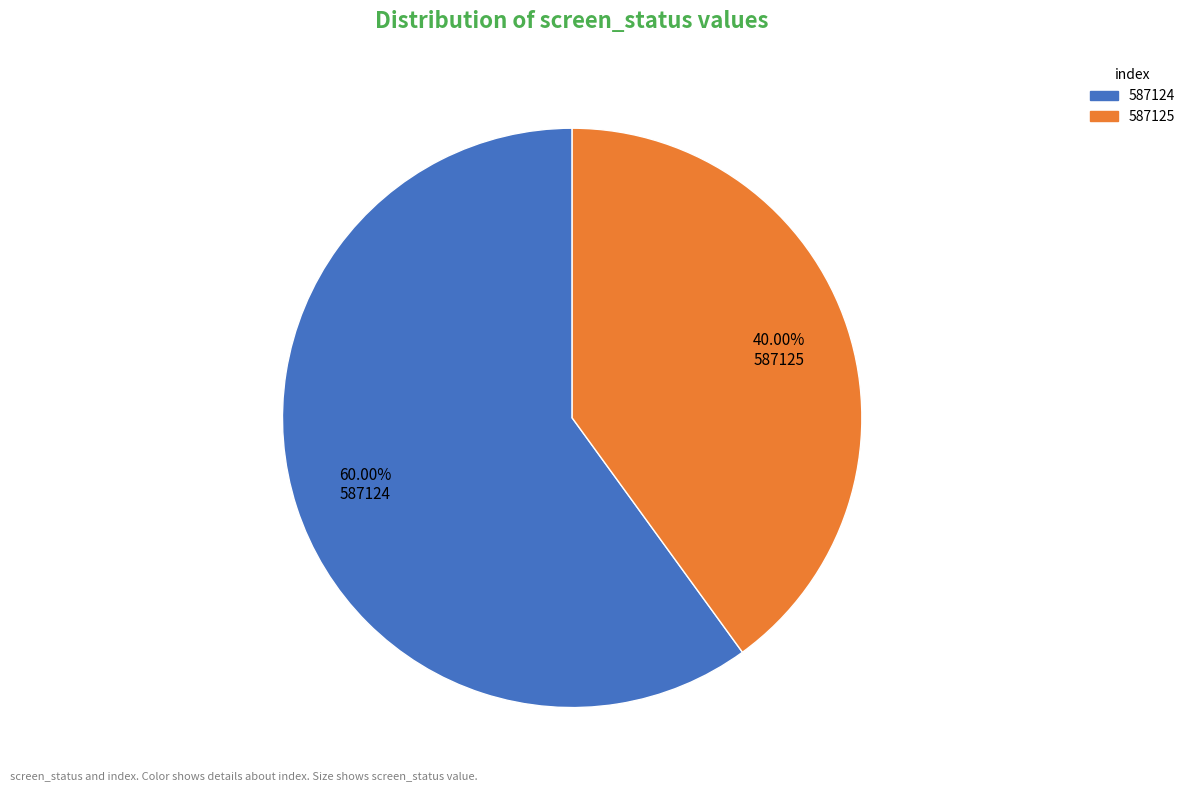

Rank the categories by value from lowest to highest.

587125, 587124